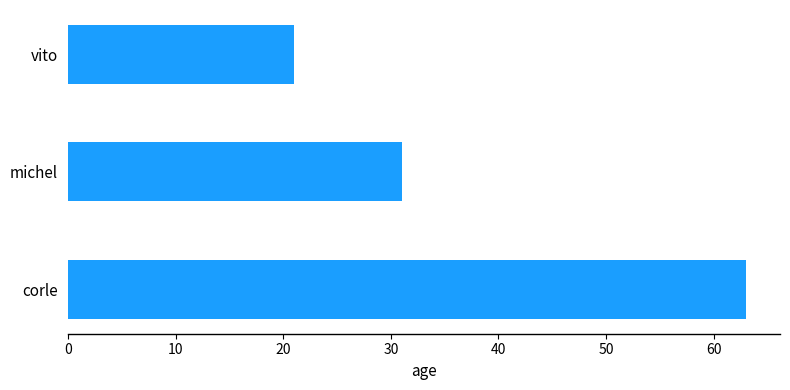

Count the number of data series in this chart.

1